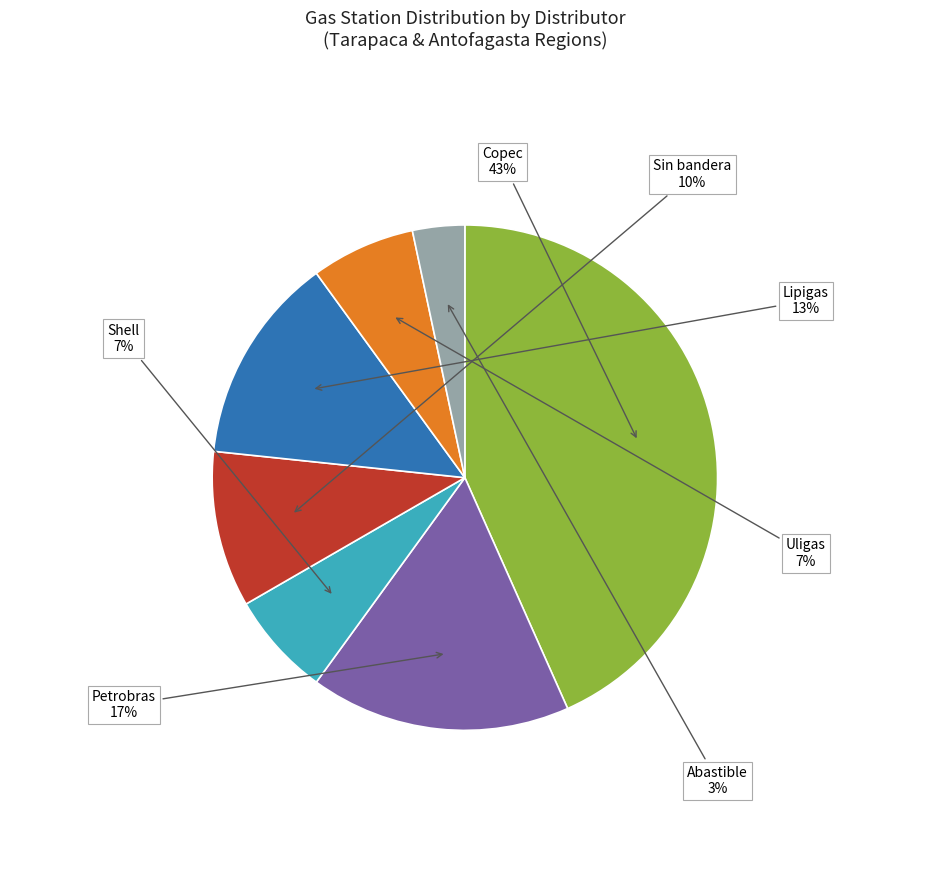

To the nearest percent, what is the average slice percentage?

14%